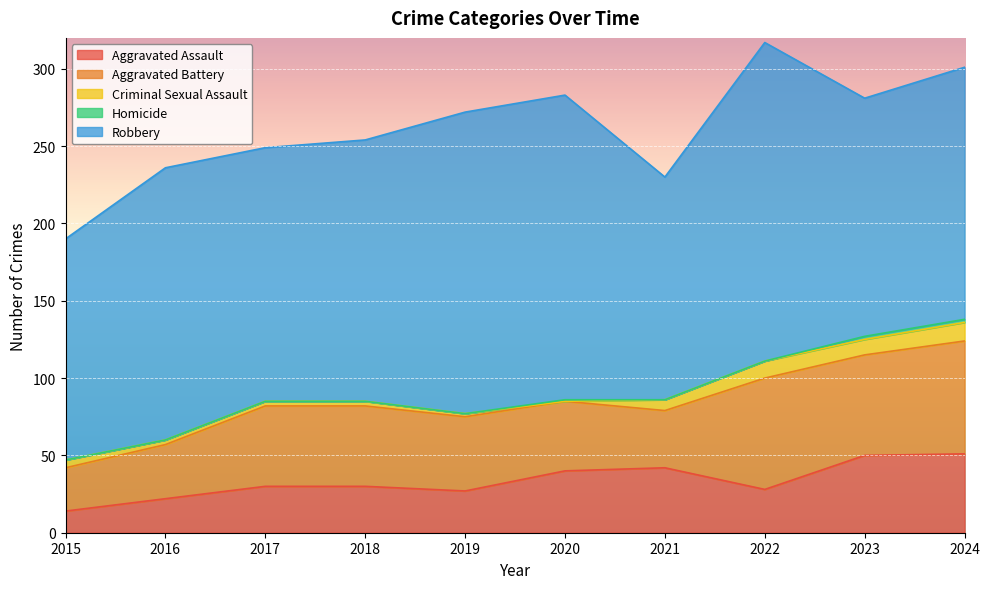

In Aggravated Assault, how many points are higher than both neighbors (excluding endpoints)?

1